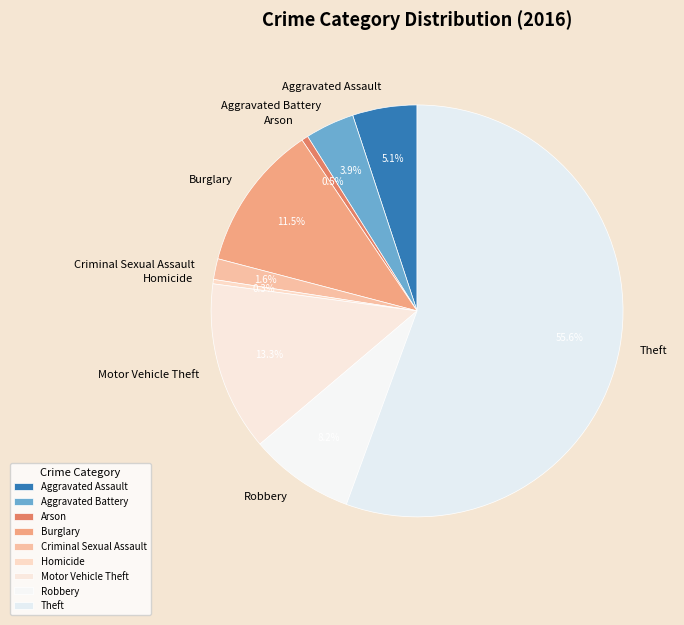

The Robbery slice represents 8% of the pie. True or false?

True